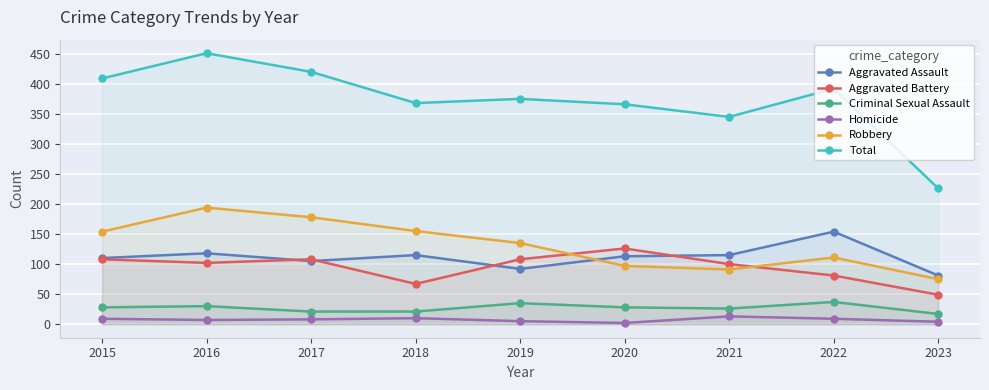

True or false: Criminal Sexual Assault has a value of 30 at 2016.

True